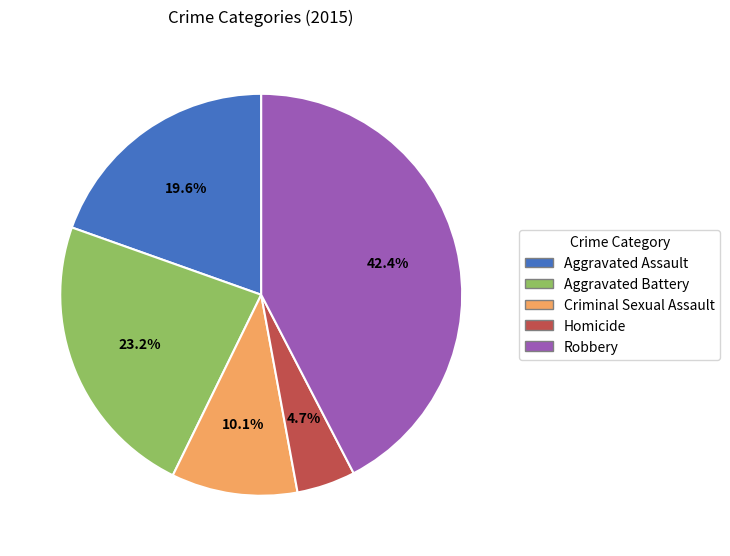

Combined, do Homicide and Aggravated Assault account for over 50%?

No